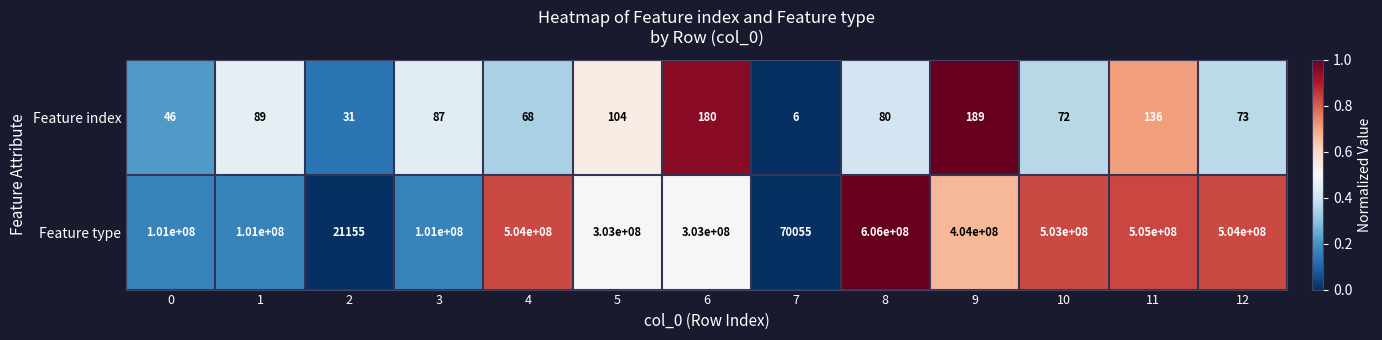

Reading left to right, transcribe all the data shown in this chart.

Feature index: 0=46	1=89	2=31	3=87	4=68	5=104	6=180	7=6	8=80	9=189	10=72	11=136	12=73
Feature type: 0=101000000	1=101000000	2=21155	3=101000000	4=504000000	5=303000000	6=303000000	7=70055	8=606000000	9=404000000	10=503000000	11=505000000	12=504000000